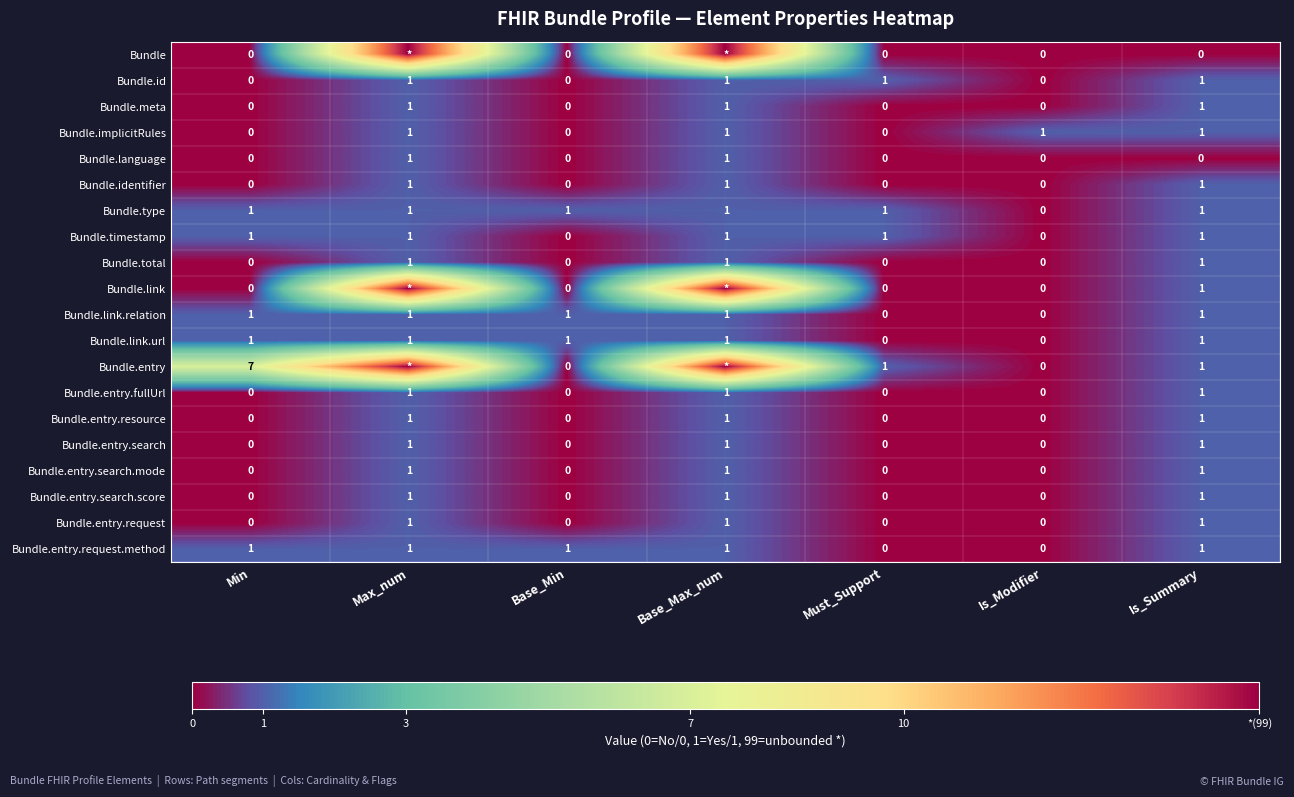

How many Bundle.identifier values are between 0 and 1?

7